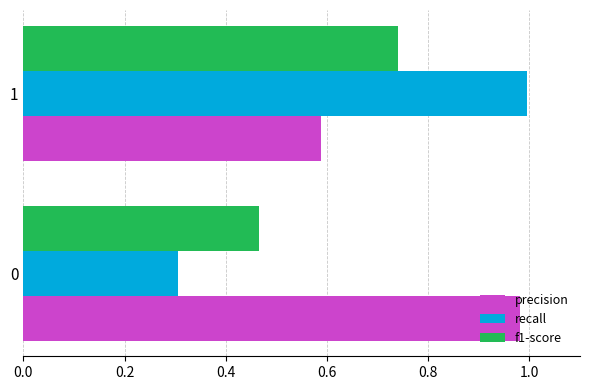

At 0, list the series in order from largest to smallest.

precision, f1-score, recall